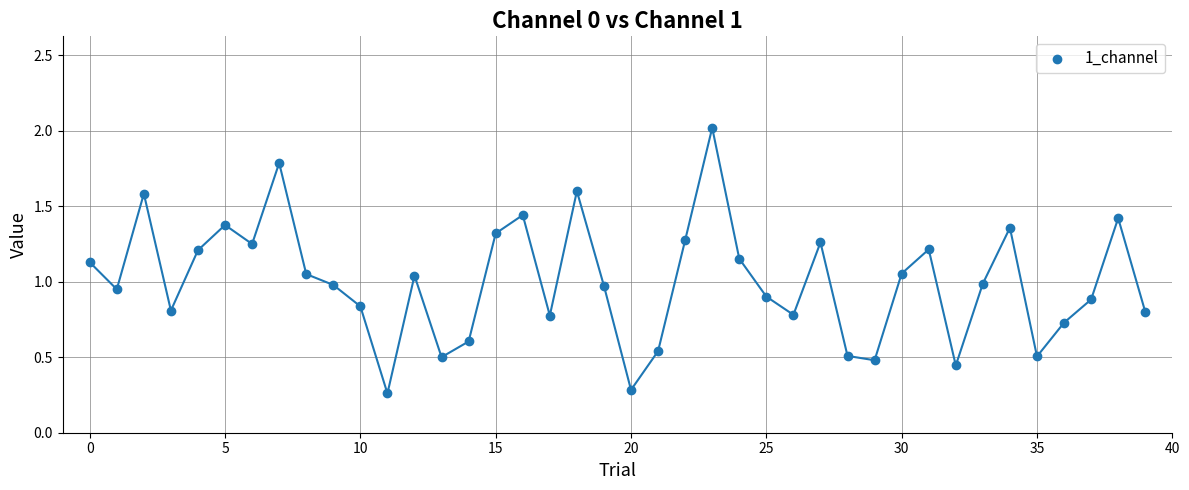

What is the range of Y values (max minus min)?

1.8